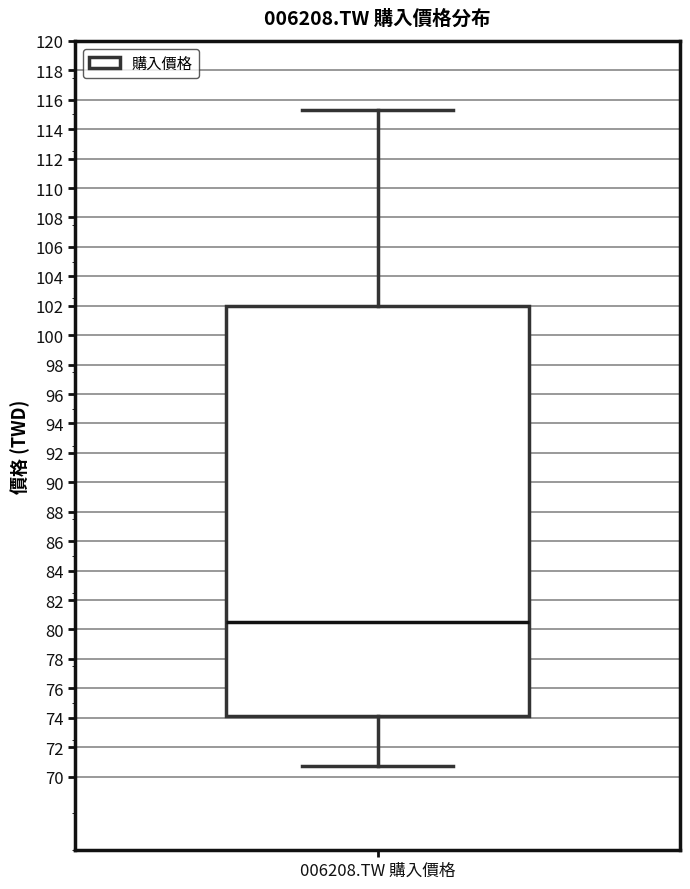

Read this box plot against the y-axis: the position of the median line, the range covered by the box, and the ends of both whiskers. The values are not printed on the chart, so give them approximately, as read against the axis.

median 80.6, box 74.2 to 102.0, whiskers 70.8 to 115.4